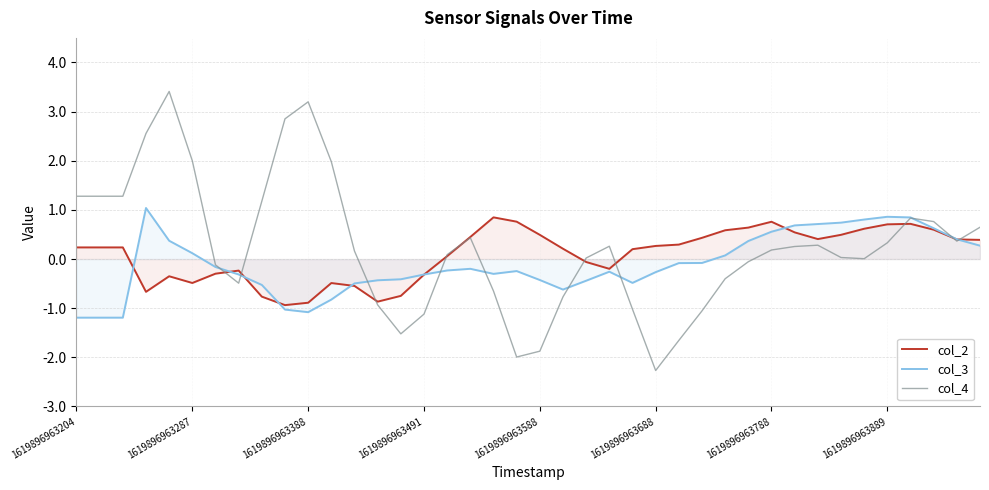

At which label is col_2 closest to 0?

16